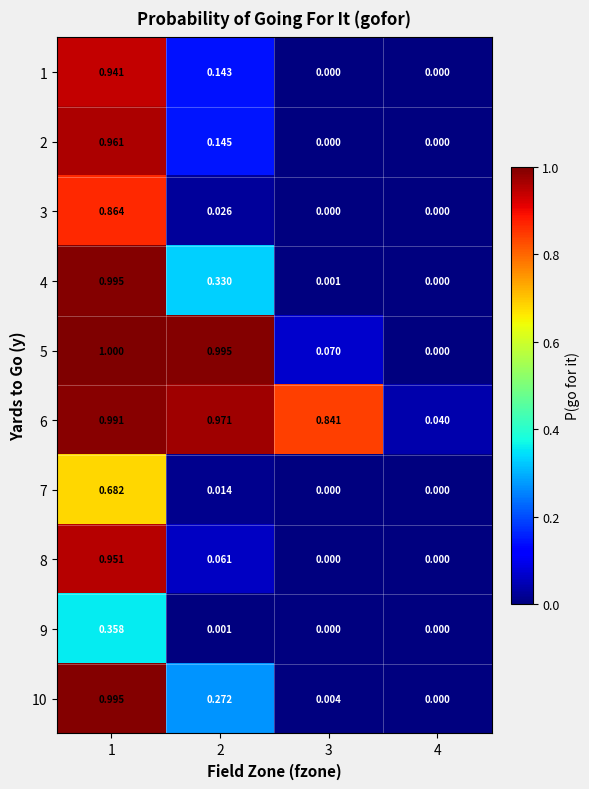

Is the value of 8 at 4 greater than the value of 10 at 1?

No